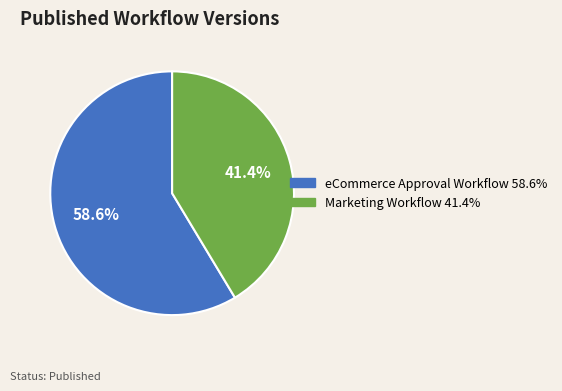

Is there a majority slice in this chart?

Yes